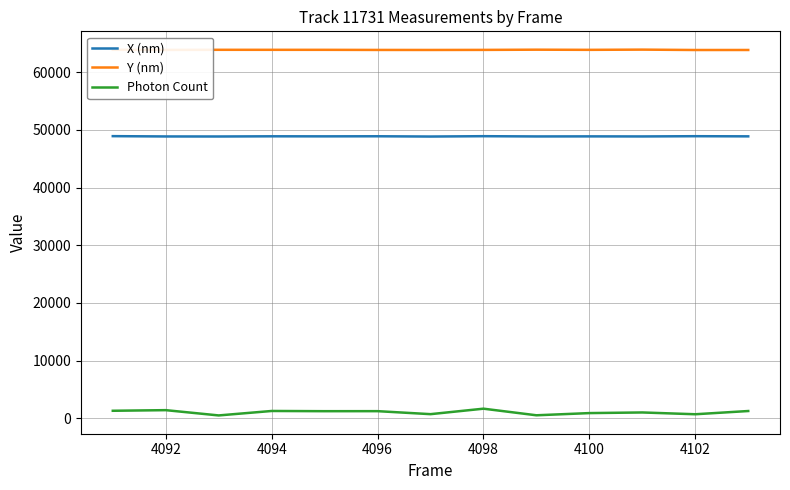

Which series has the largest total across all categories?

Y (nm)